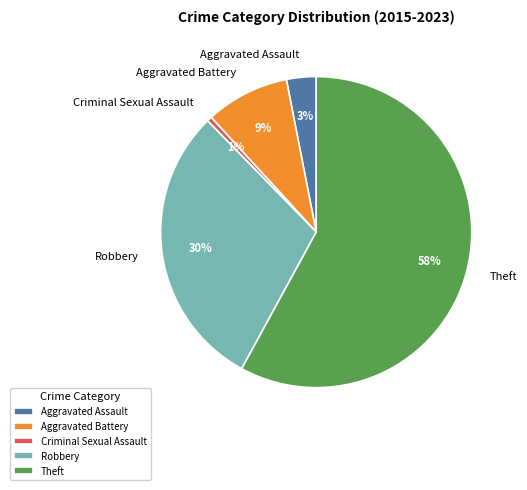

The Criminal Sexual Assault slice represents 11% of the pie. True or false?

False